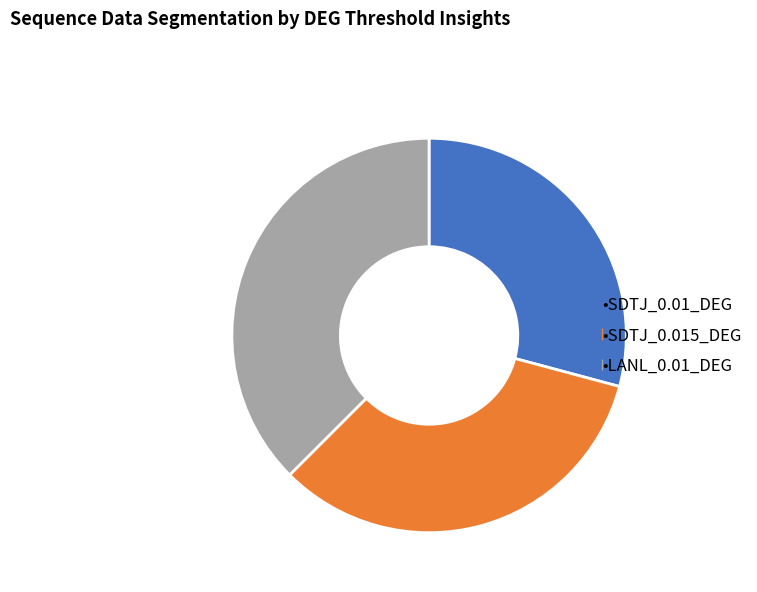

Does any single category account for the majority?

No